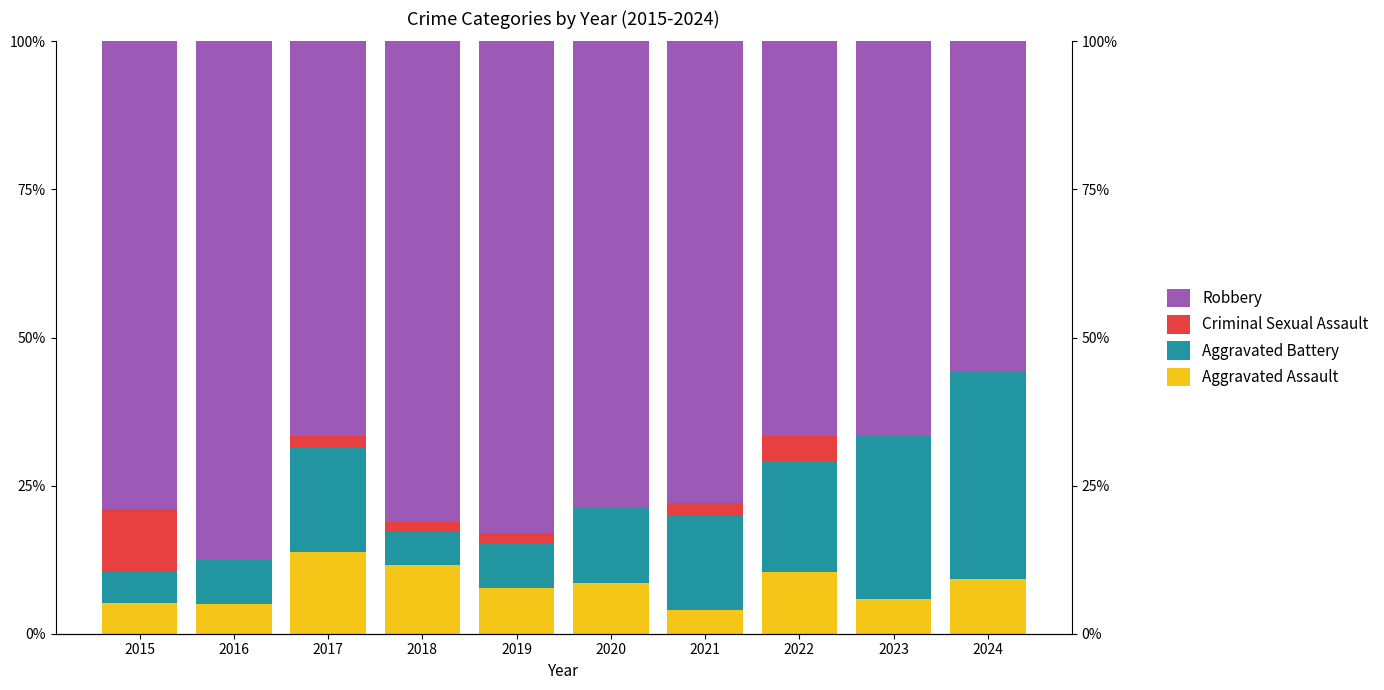

At which label is Robbery closest to 71?

2017